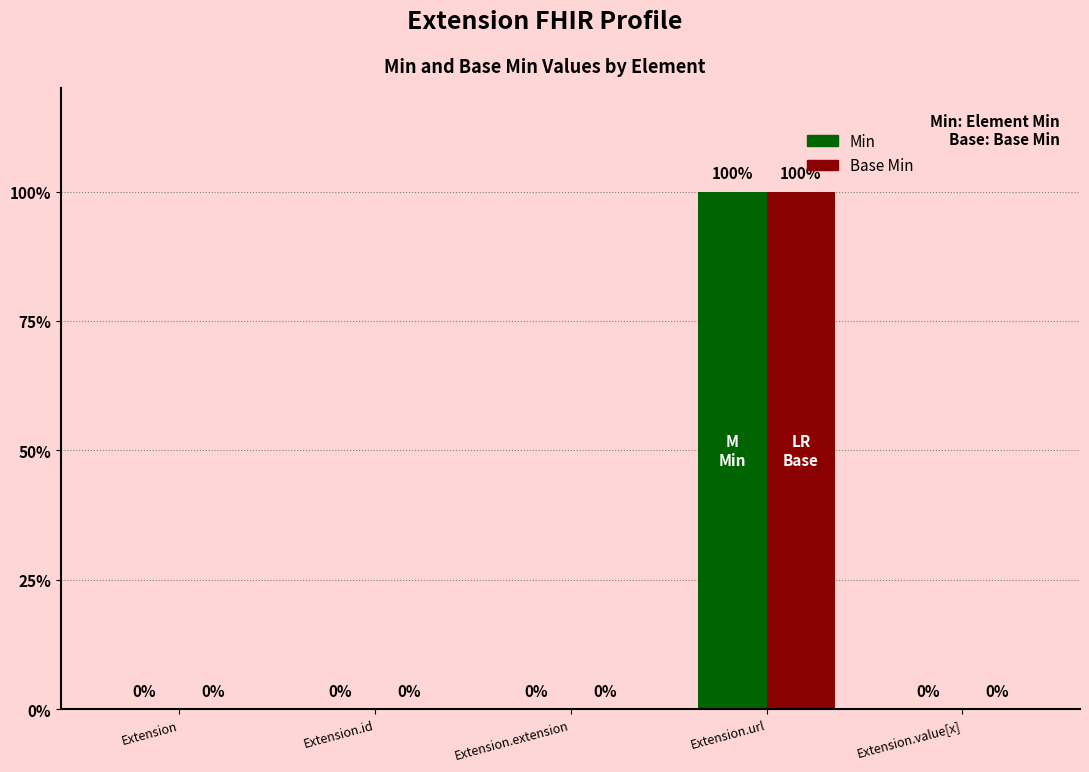

What are all the series names shown in the legend?

Min, Base Min